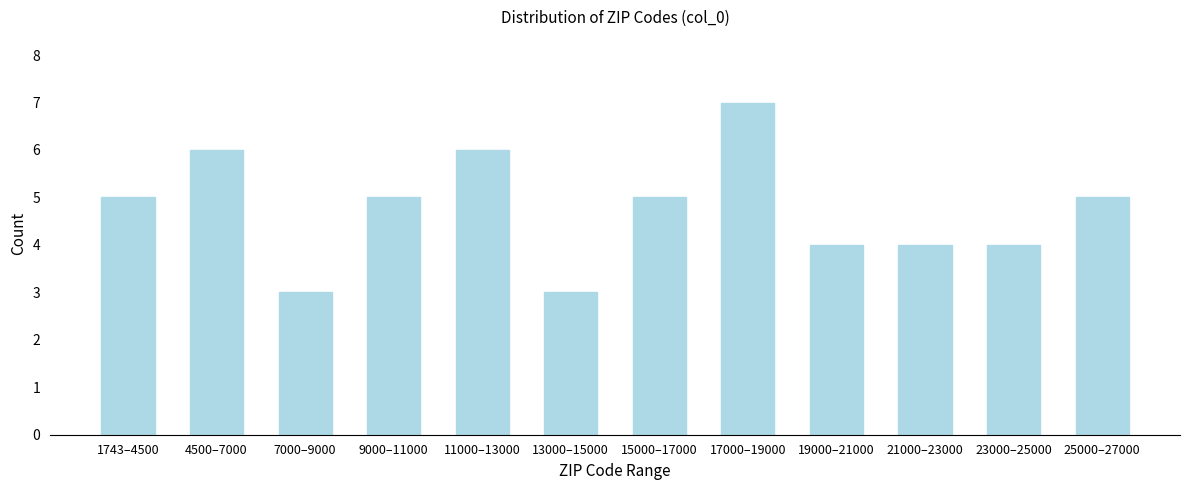

Reading left to right, transcribe all the data shown in this chart.

1743–4500=5	4500–7000=6	7000–9000=3	9000–11000=5	11000–13000=6	13000–15000=3	15000–17000=5	17000–19000=7	19000–21000=4	21000–23000=4	23000–25000=4	25000–27000=5